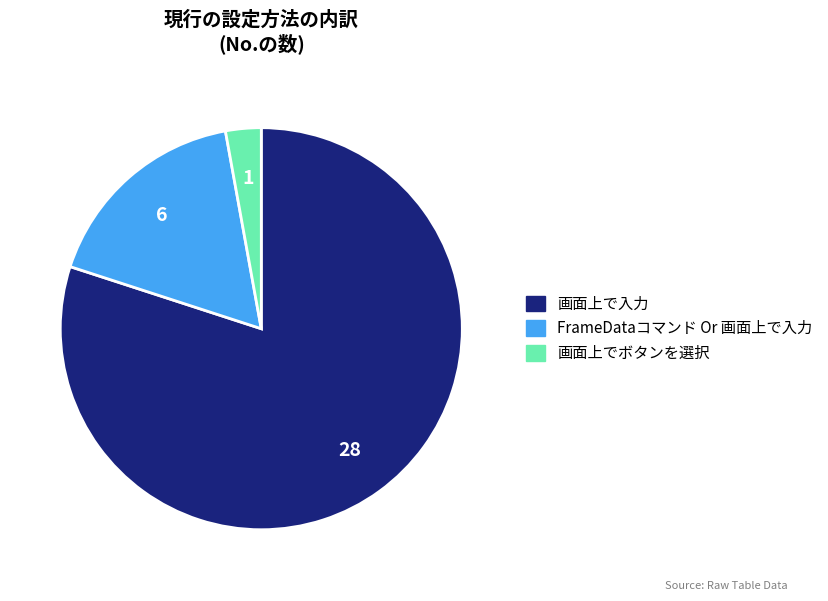

Is there a majority slice in this chart?

Yes